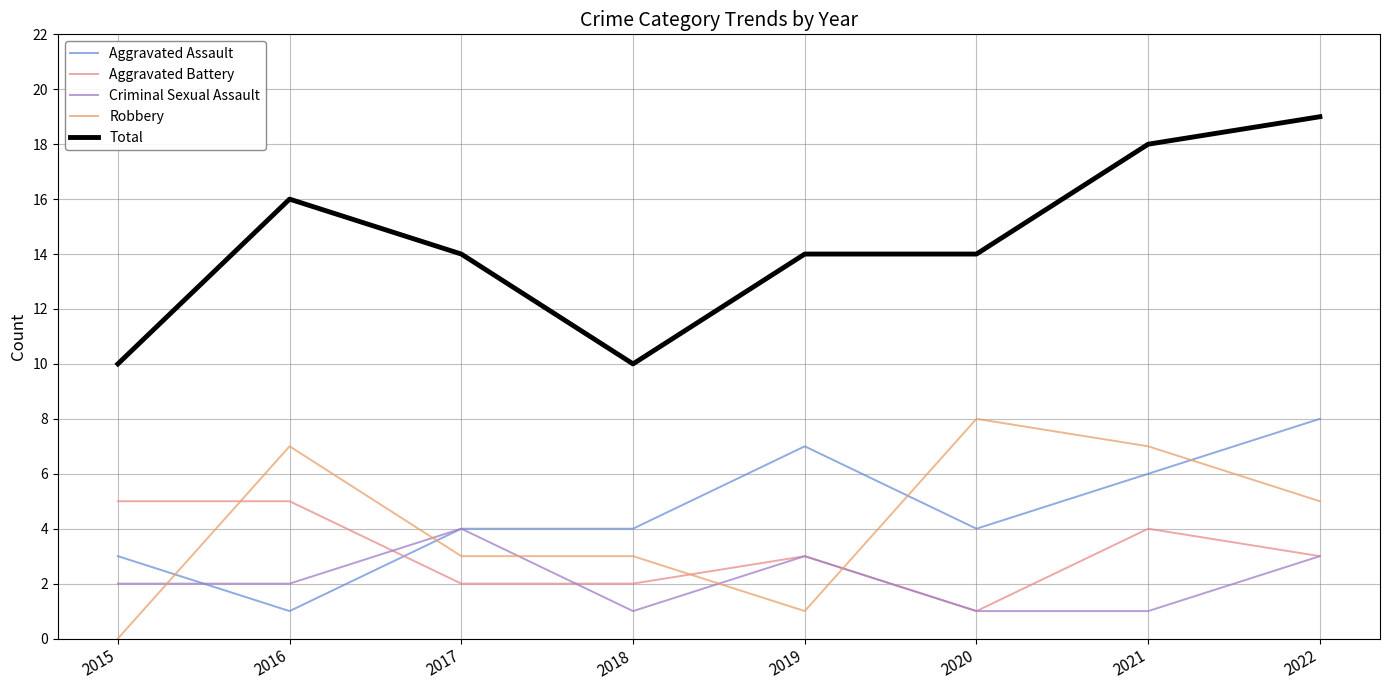

True or false: Aggravated Assault has a value of 1 at 2016.

True